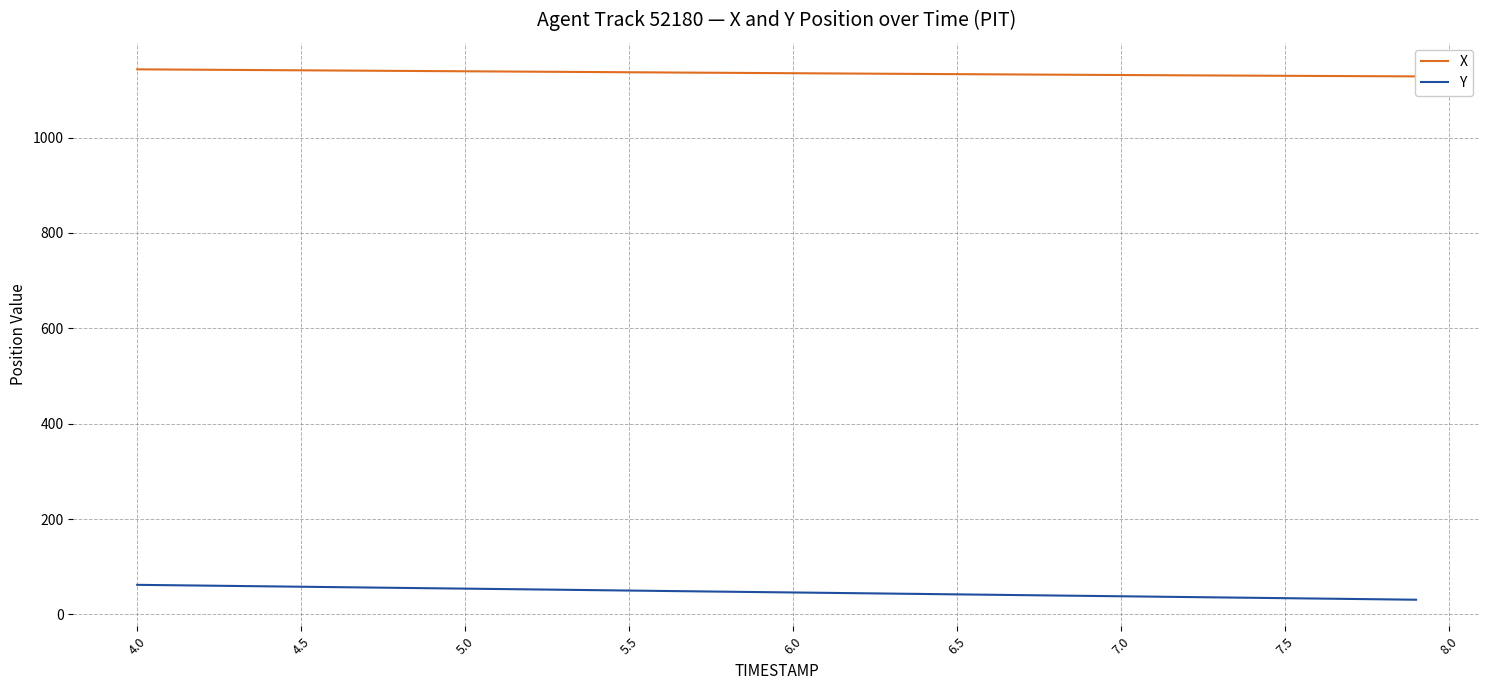

What is the lowest value of the Y series?

30.8